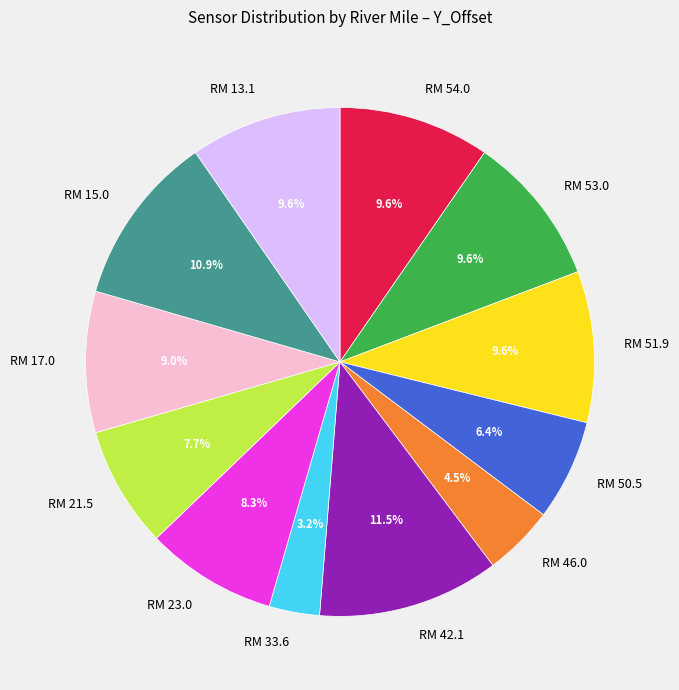

To the nearest percent, what portion does RM 21.5 represent?

8%